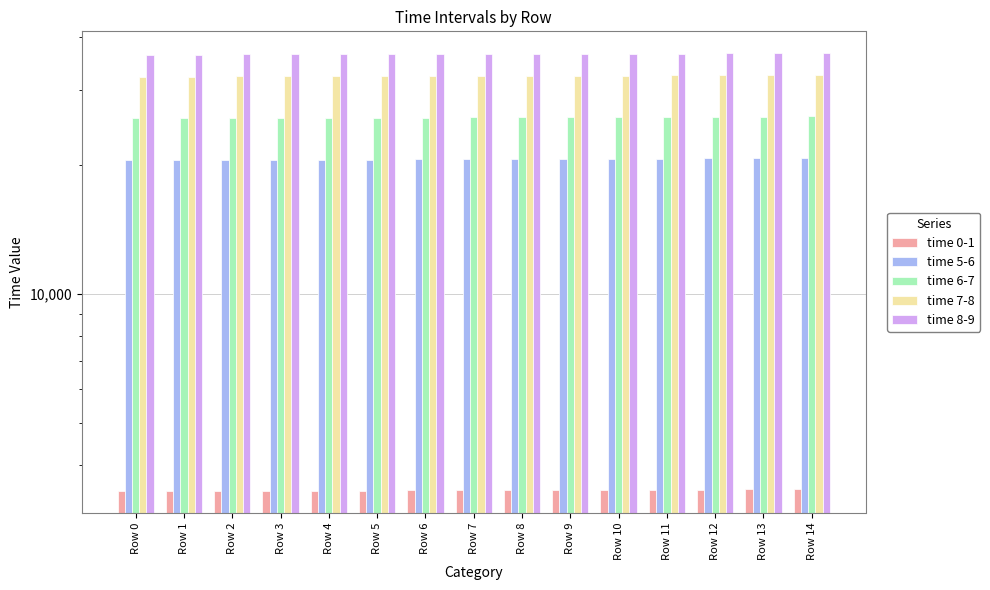

What is the difference between the maximum and second lowest values in the time 8-9 series?

261